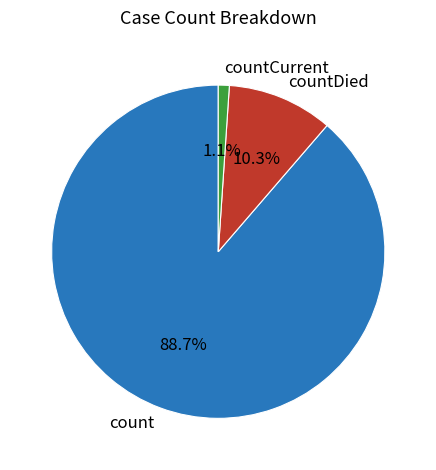

To the nearest percent, what percentage of the pie is countDied?

10%